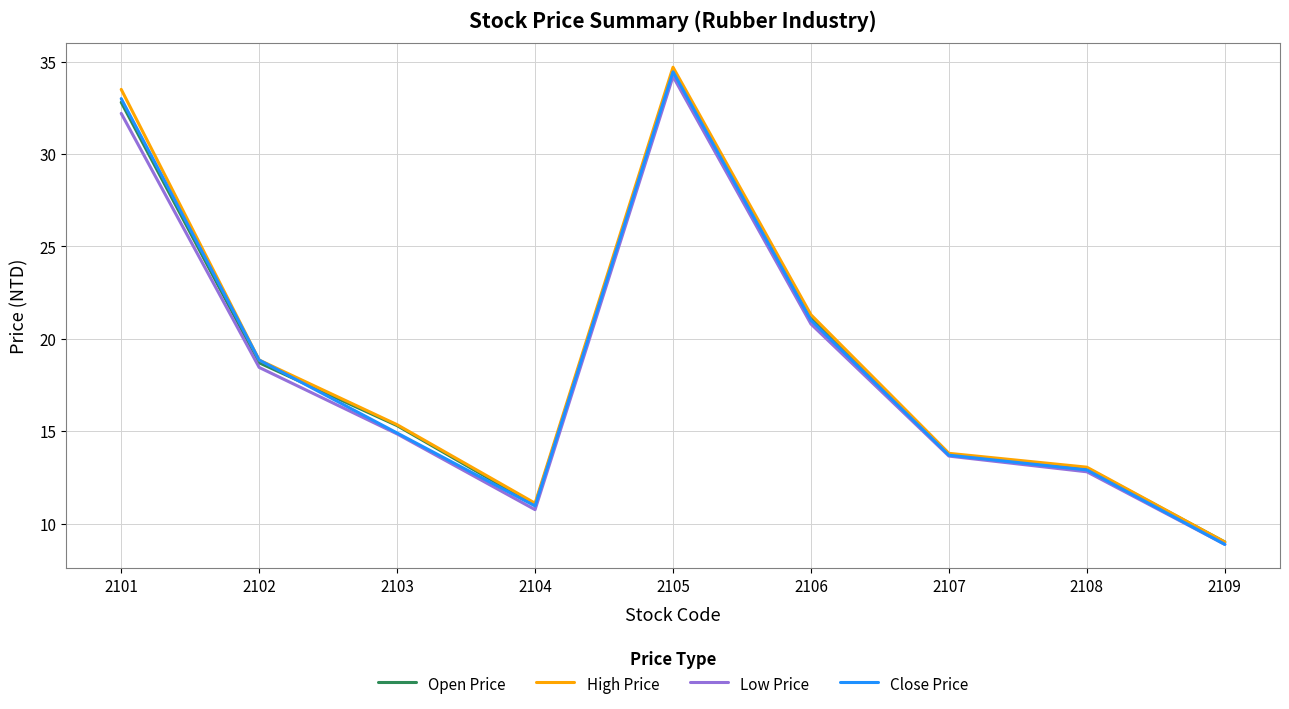

In Low Price, how many points are lower than both neighbors (excluding endpoints)?

1